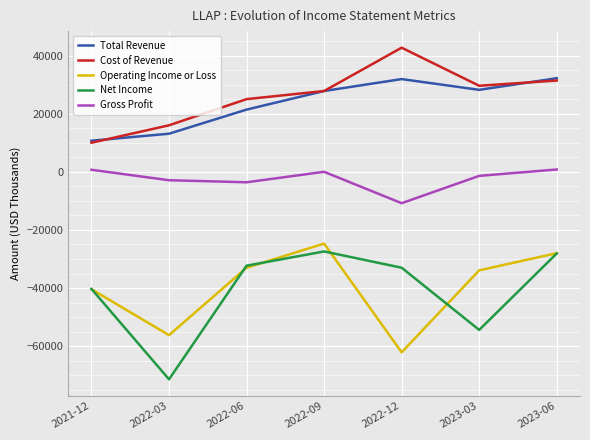

What are all the series names shown in the legend?

Total Revenue, Cost of Revenue, Operating Income or Loss, Net Income, Gross Profit